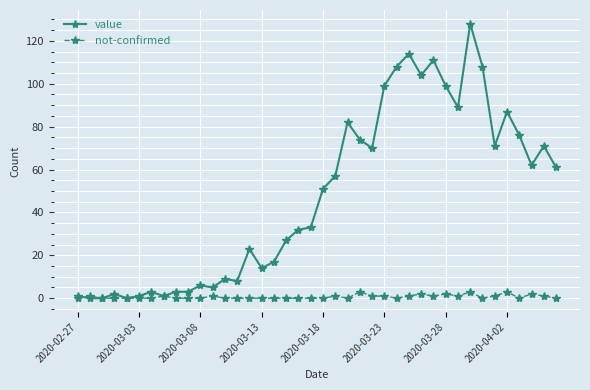

Which series has the largest total across all categories?

value